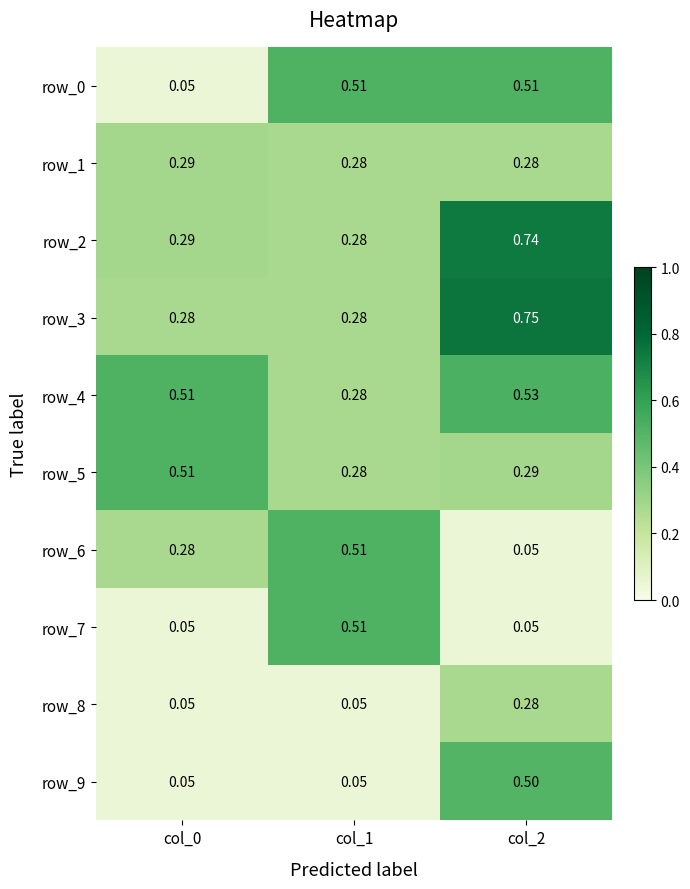

What is the average value of the row_7 series?

0.2